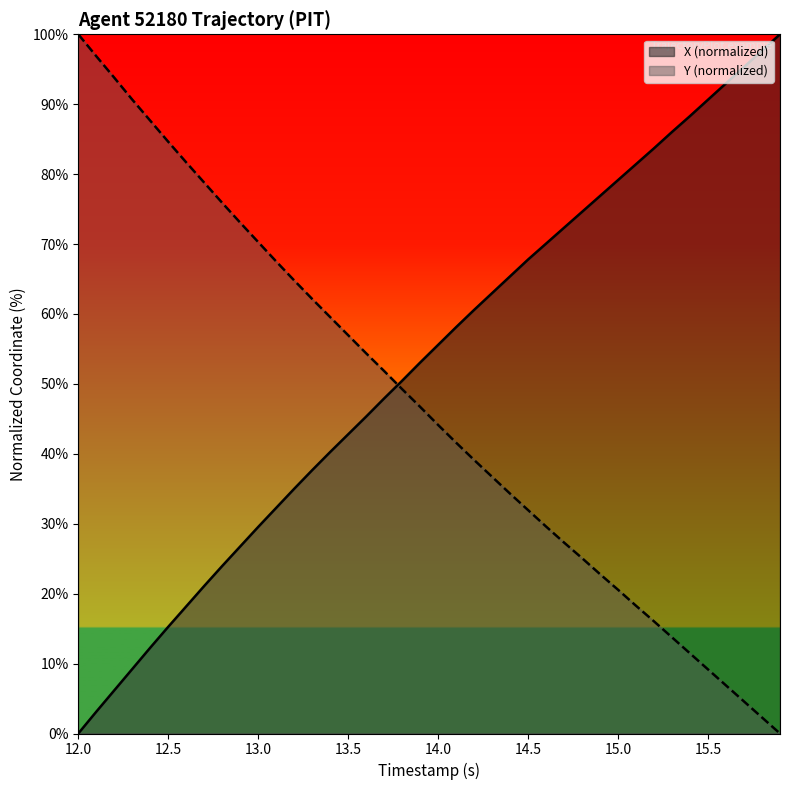

List the series in order of their overall mean, lowest first.

Y (normalized), X (normalized)